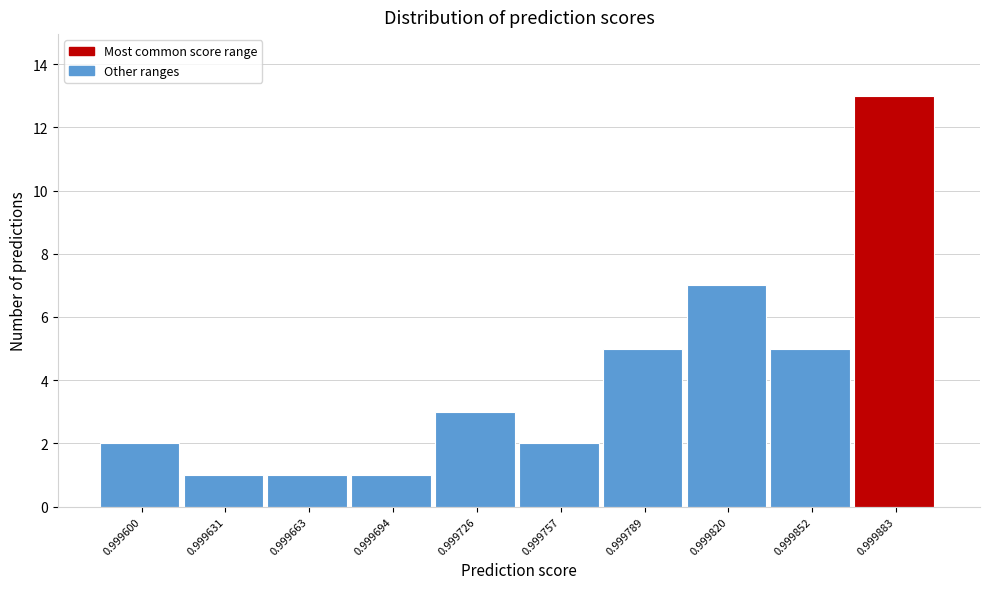

Reading left to right, list all the values displayed in this chart.

0.999600=2	0.999631=1	0.999663=1	0.999694=1	0.999726=3	0.999757=2	0.999789=5	0.999820=7	0.999852=5	0.999883=13